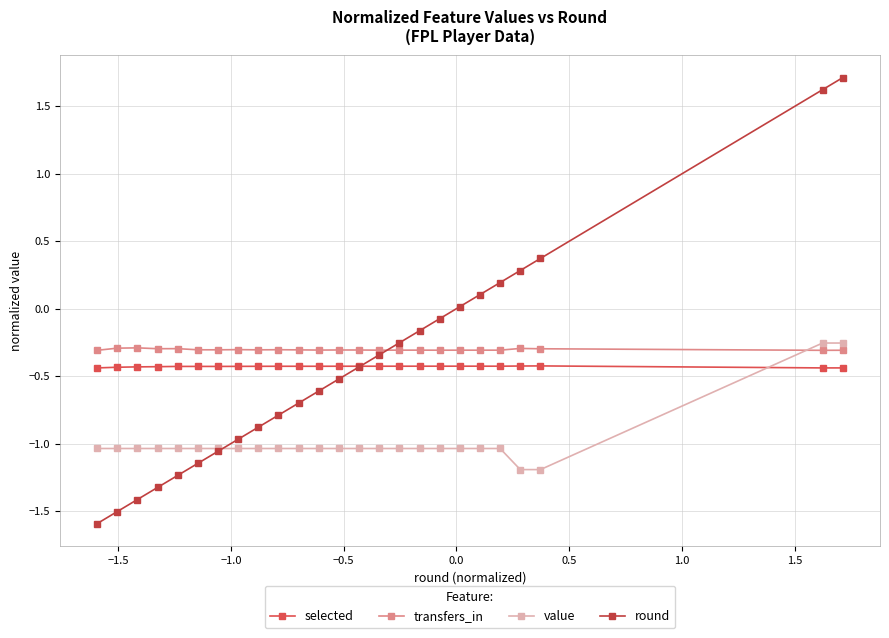

How many data points in round are above 0?

7